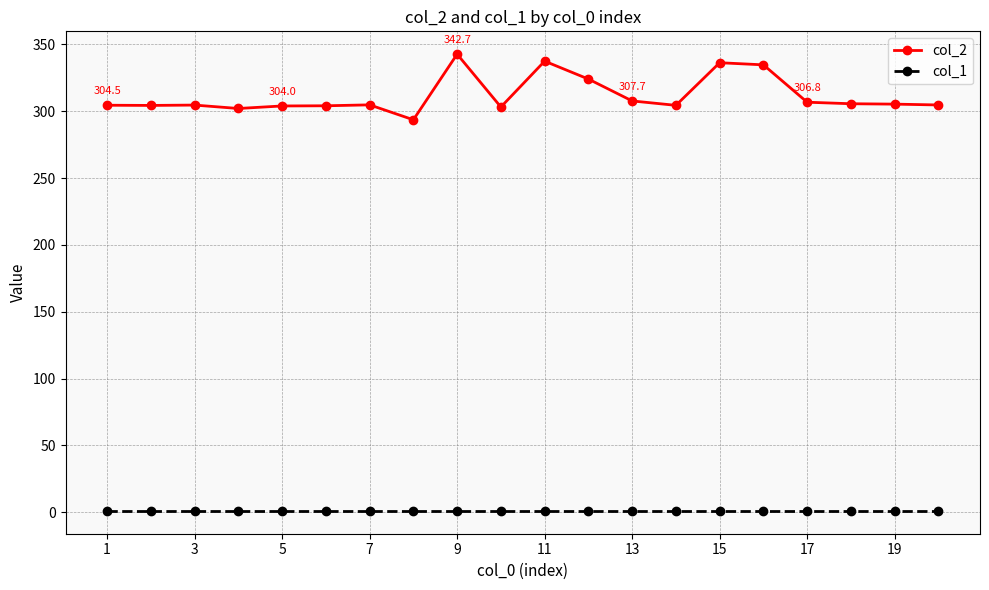

What is the minimum value shown in the chart?

1.0